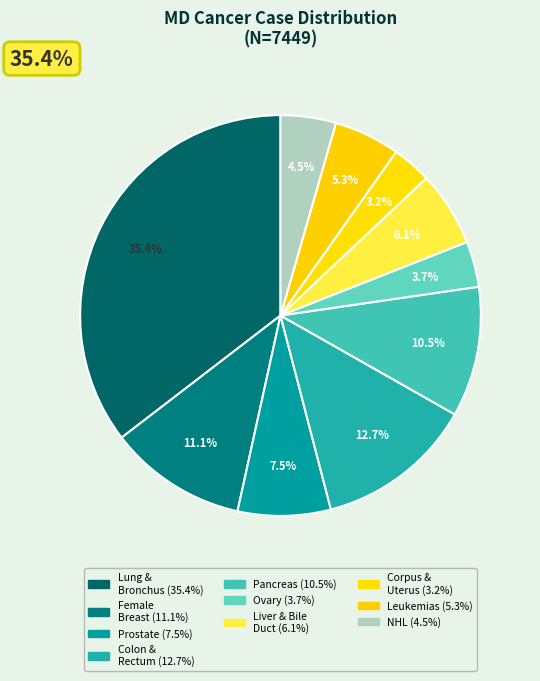

The Lung and Bronchus slice represents 35% of the pie. True or false?

True